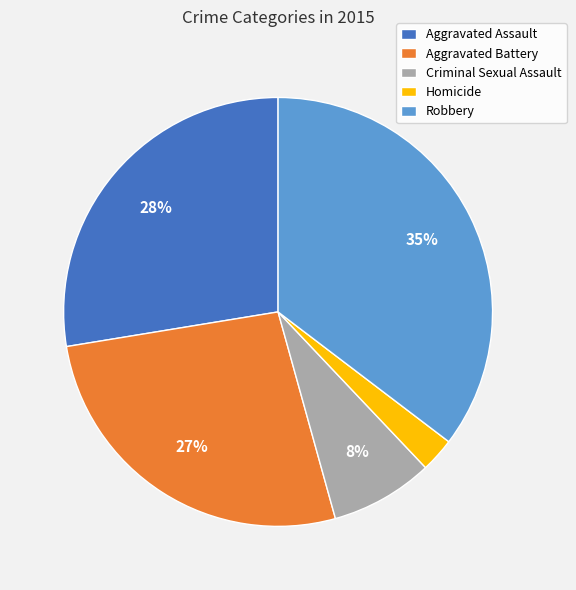

How many slices are in this pie chart?

5